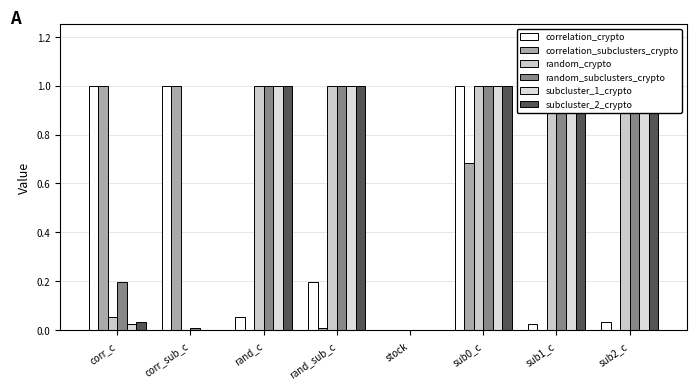

What position from the right is rand_sub_c?

5